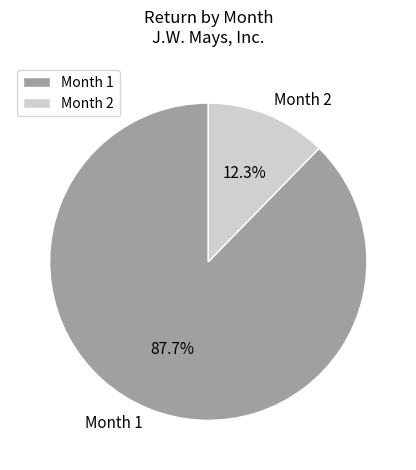

How much of the chart is everything except Month 1?

12.3%